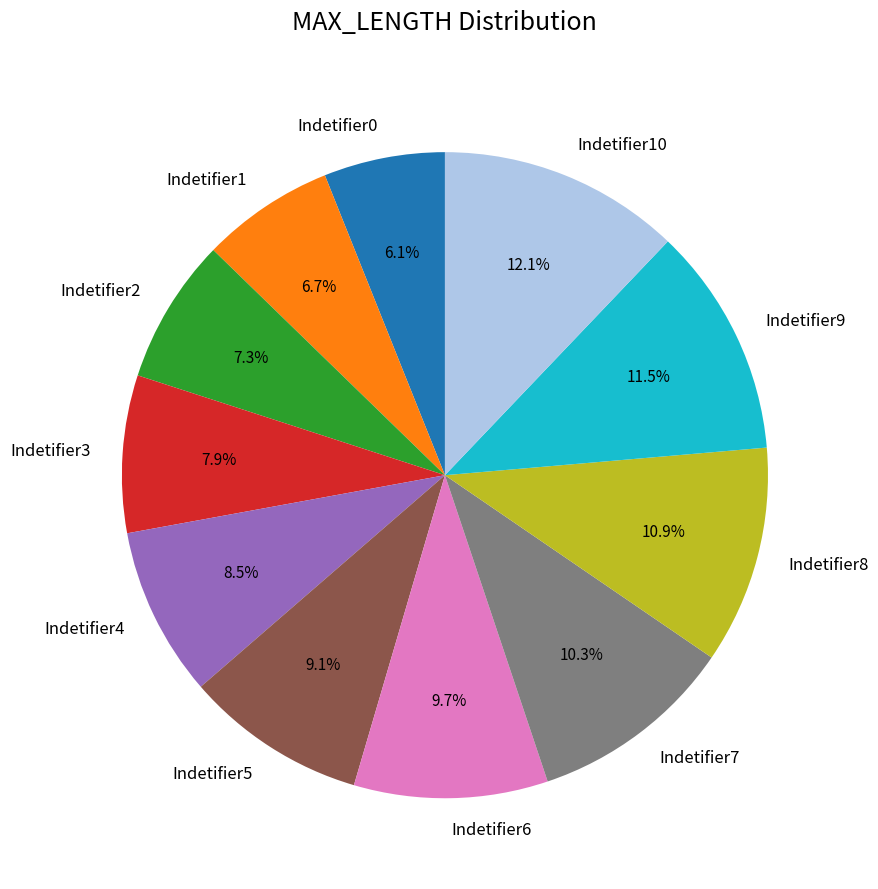

To the nearest percent, what portion does Indetifier5 represent?

9%